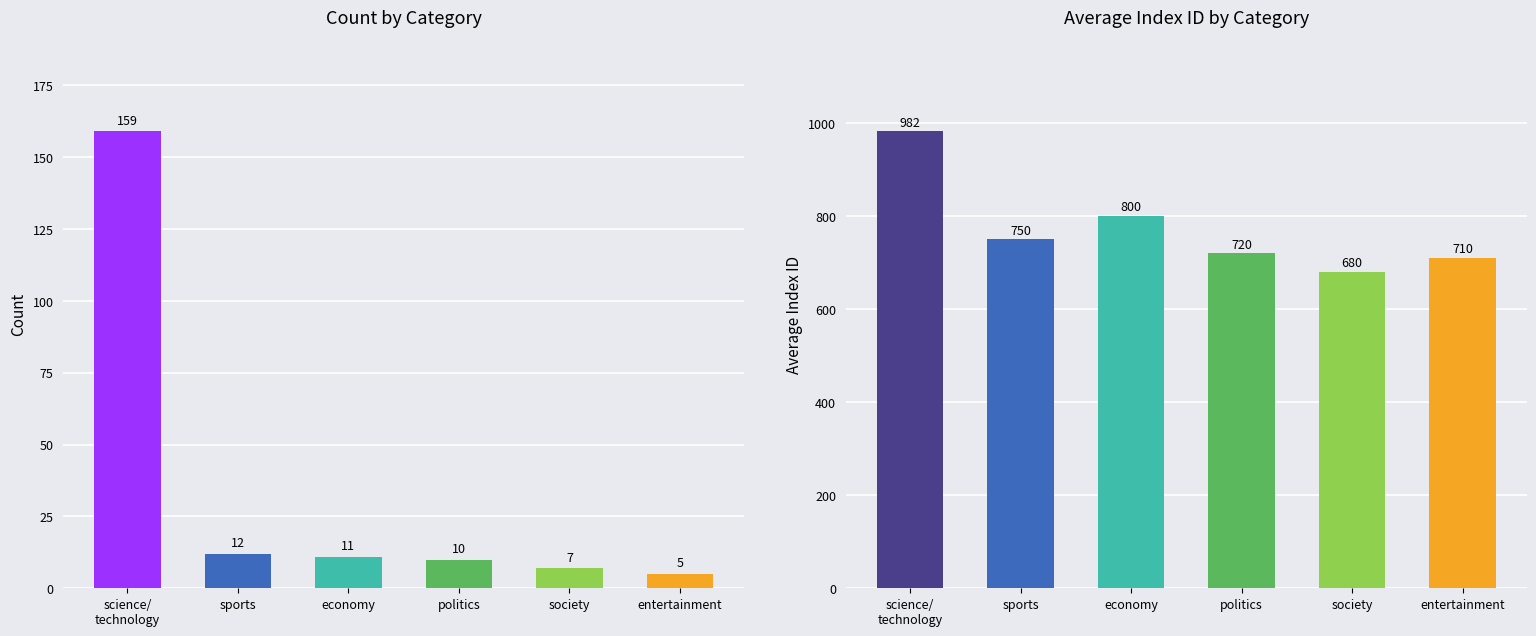

Are the bars grouped side by side (vs. stacked)?

Yes